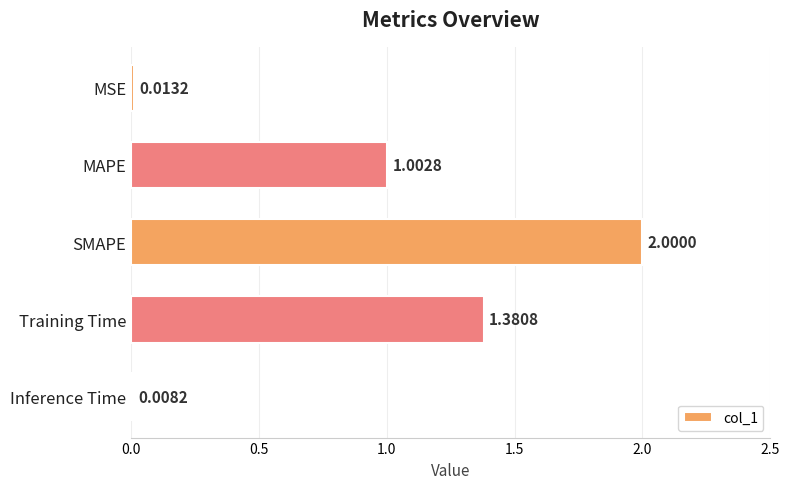

What is the label of the 3rd bar from the bottom?

SMAPE